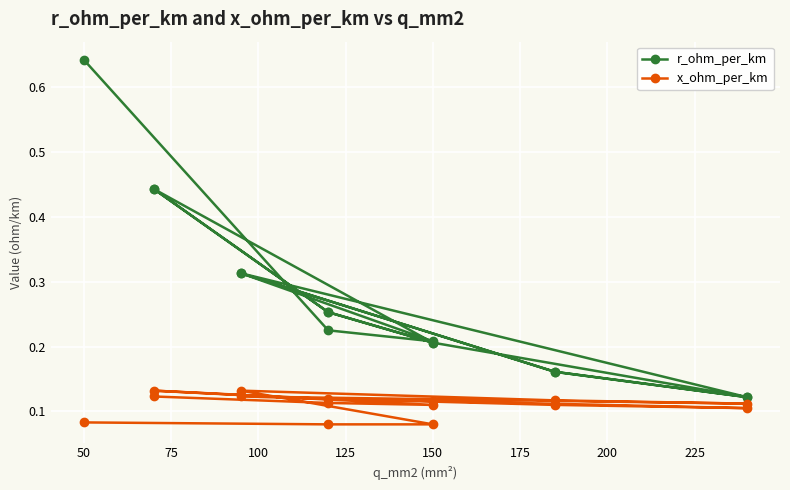

What is the smallest value displayed?

0.1